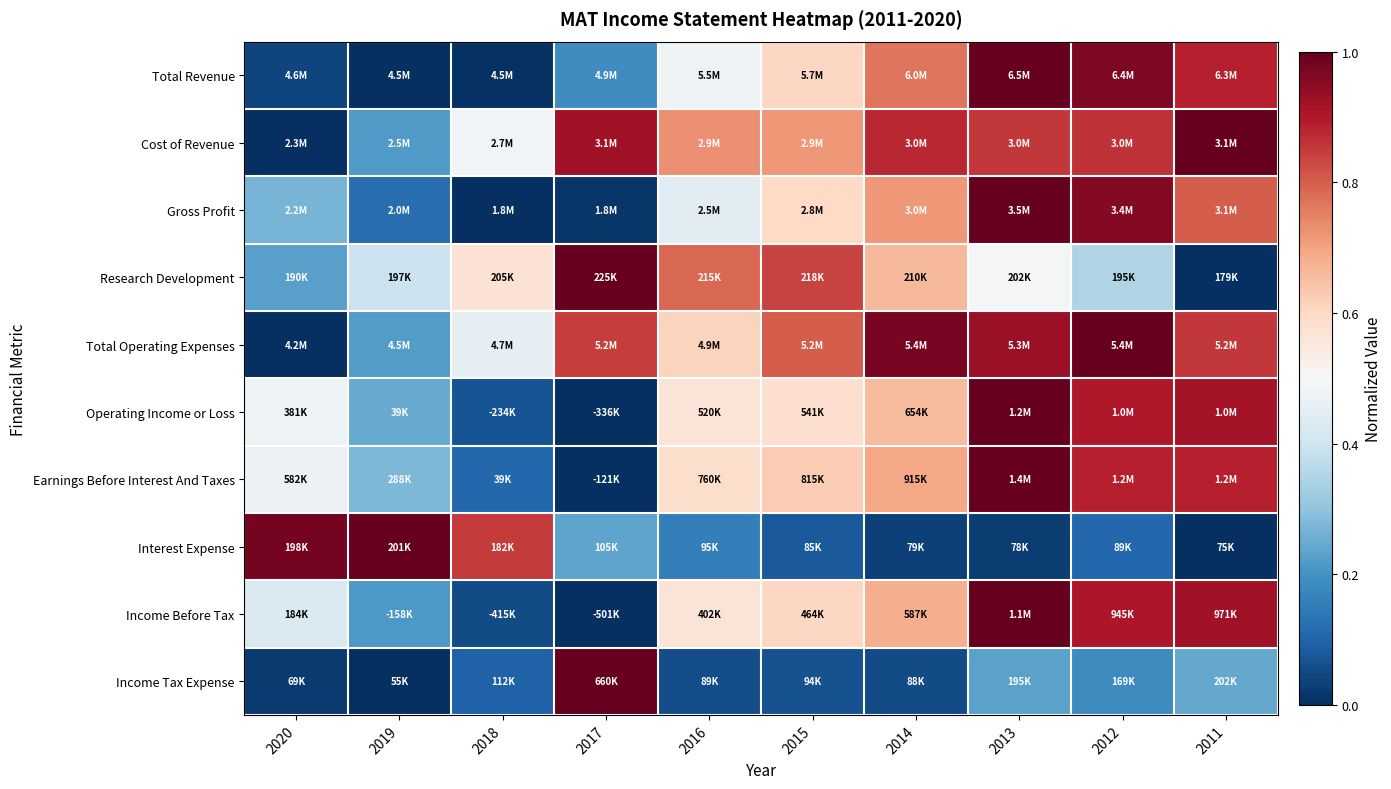

Between 2011 and 2012, which is larger?

2012